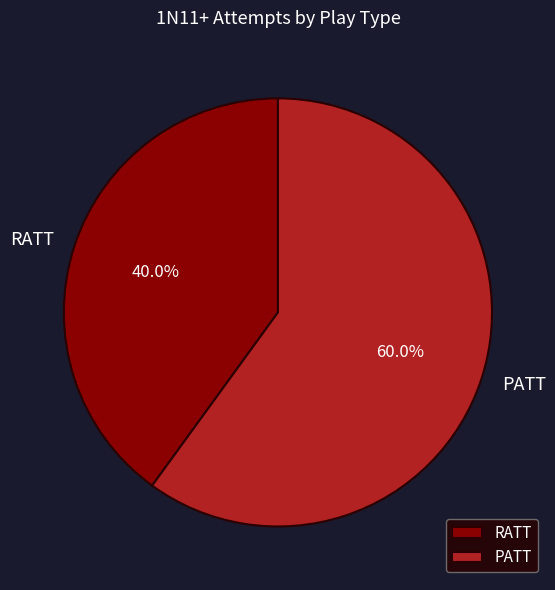

Which category has the biggest portion of the pie?

PATT